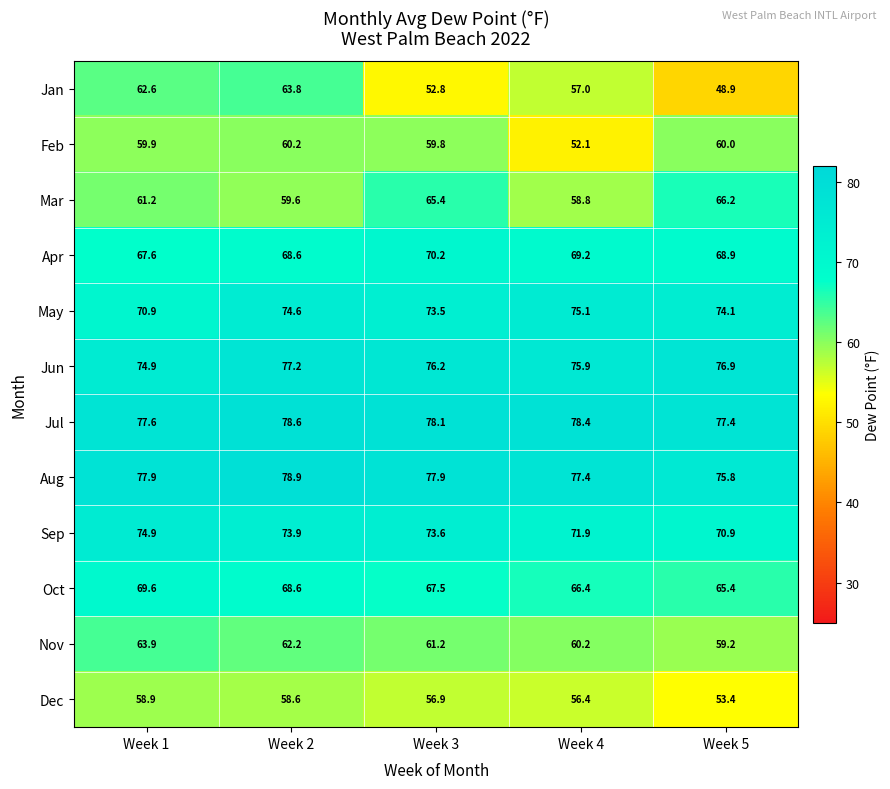

At which category does the chart reach its minimum across all series?

Week 5